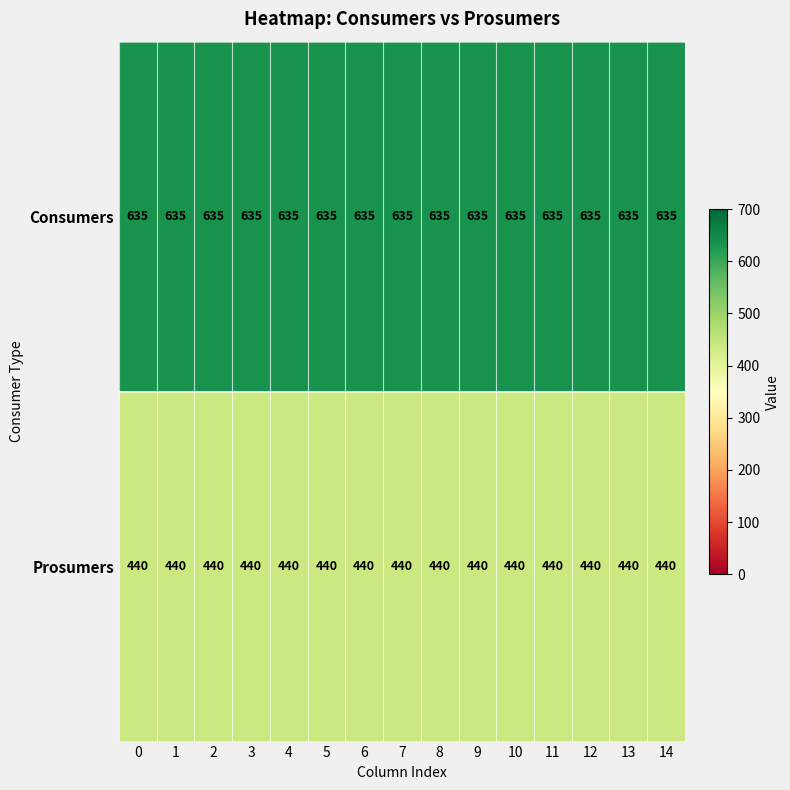

Which series has the largest total across all categories?

Consumers